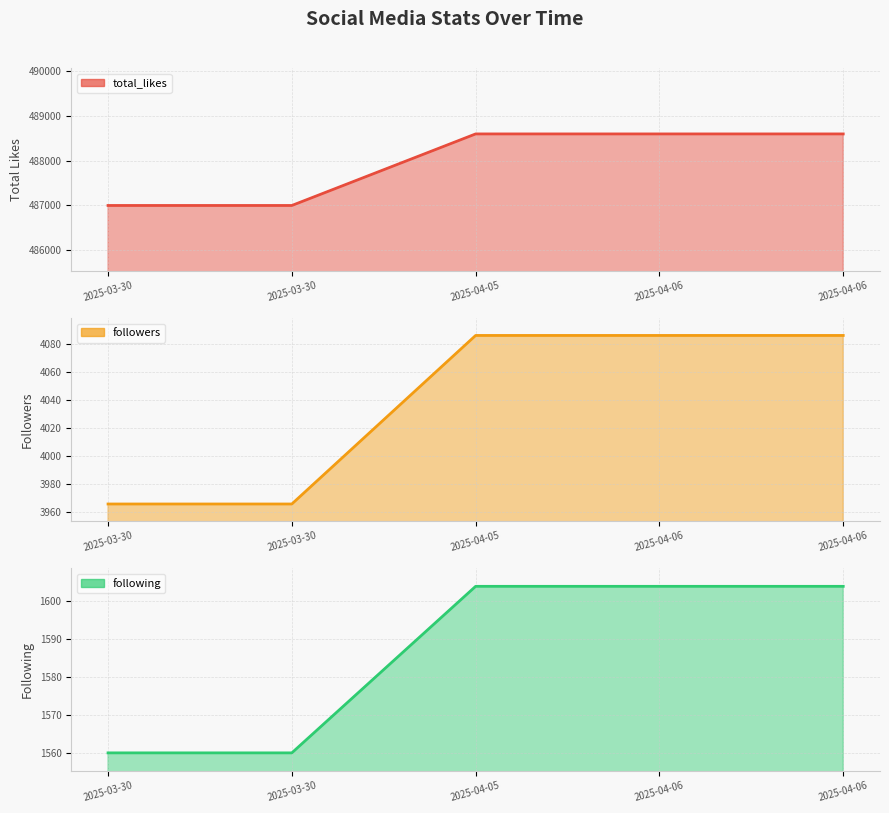

True or false: following line and followers line cross at least once.

False